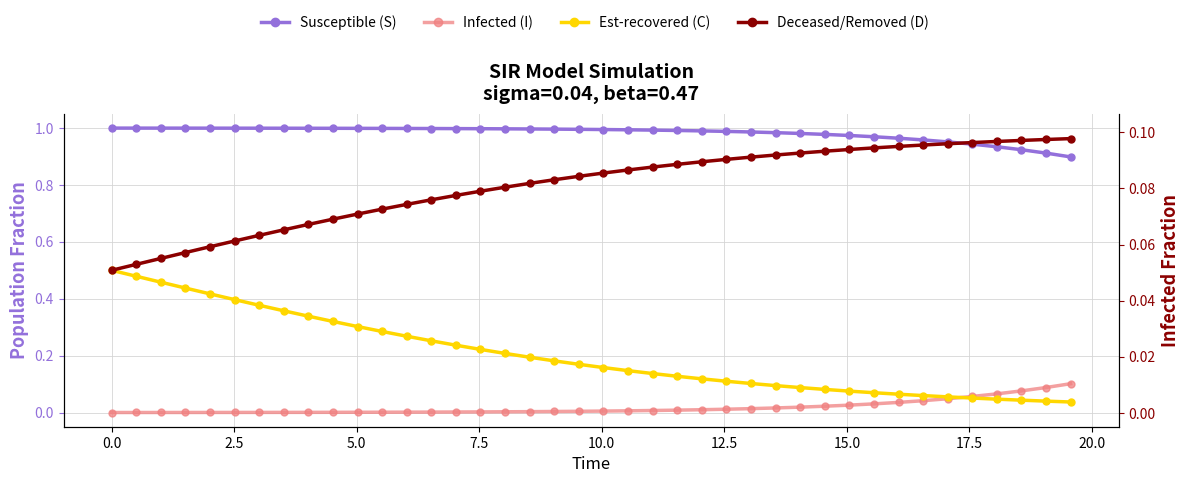

Count the number of data series in this chart.

4